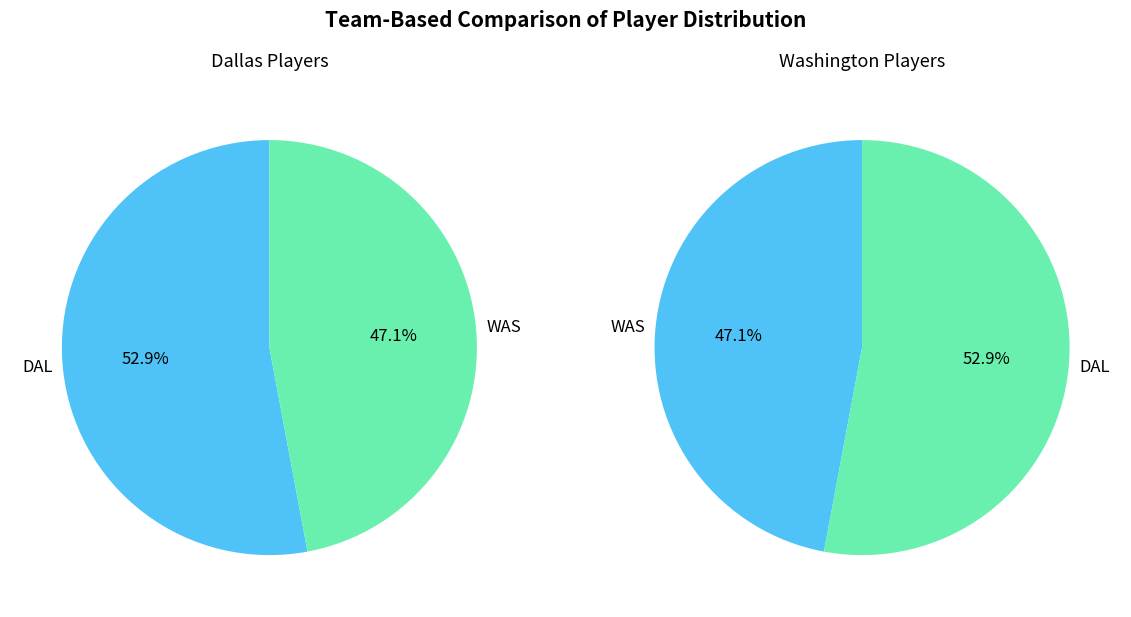

What is the change in value from DAL to WAS?

-1